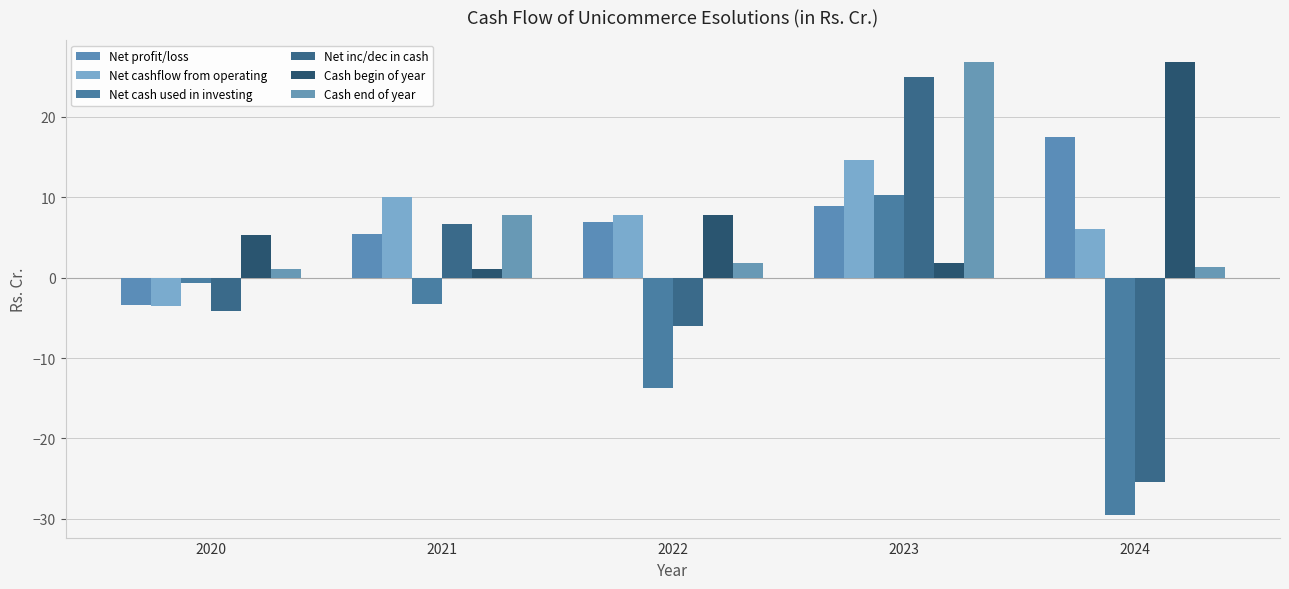

How many categories are shown in the chart?

5